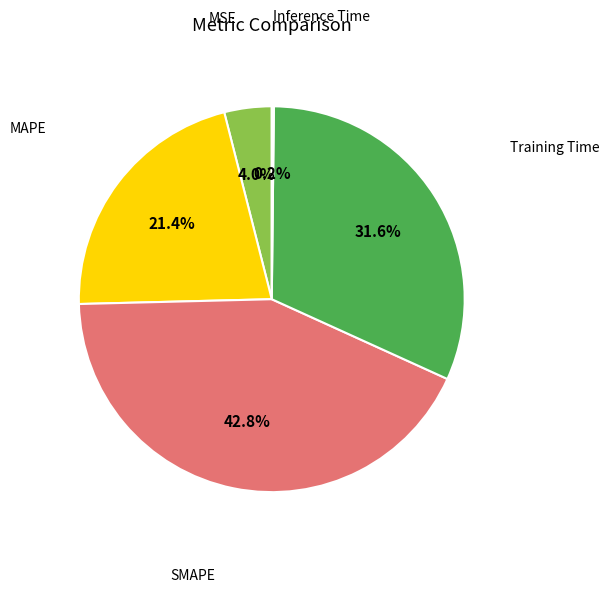

Does any single category account for the majority?

No